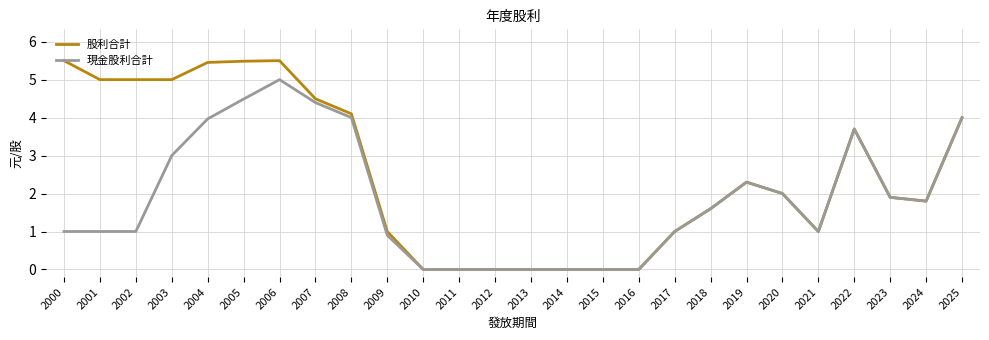

Is it true that 股利合計 equals 2.6 at 2025?

False